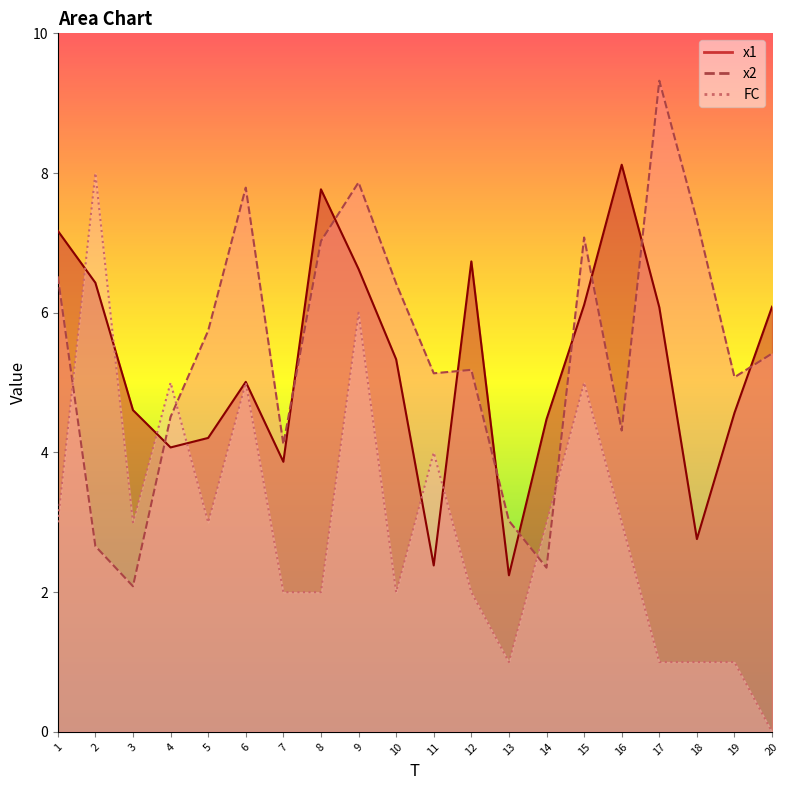

At which category is the sum across all series the highest?

9